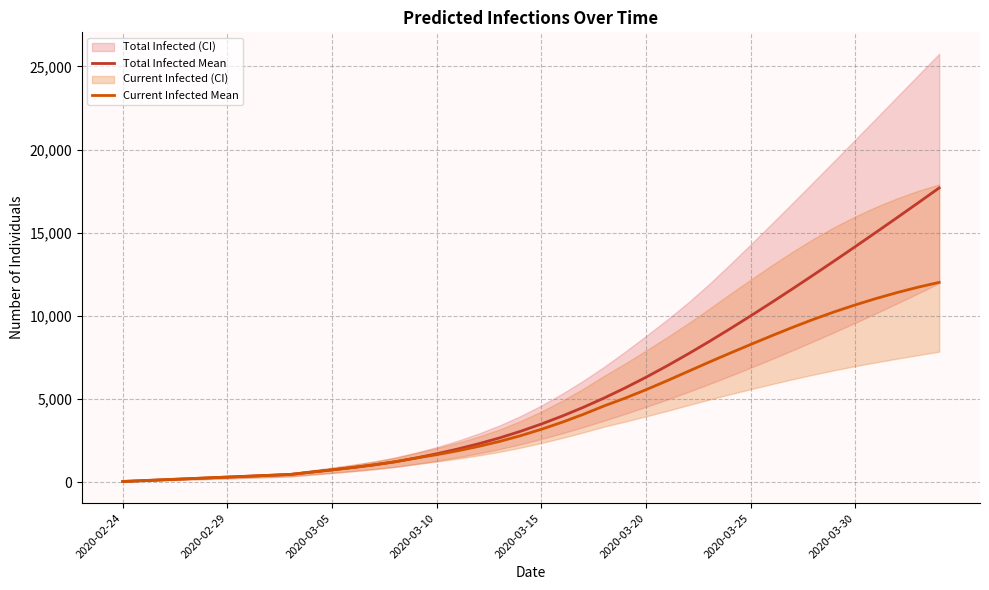

Is this an area chart (filled region under the line)?

No